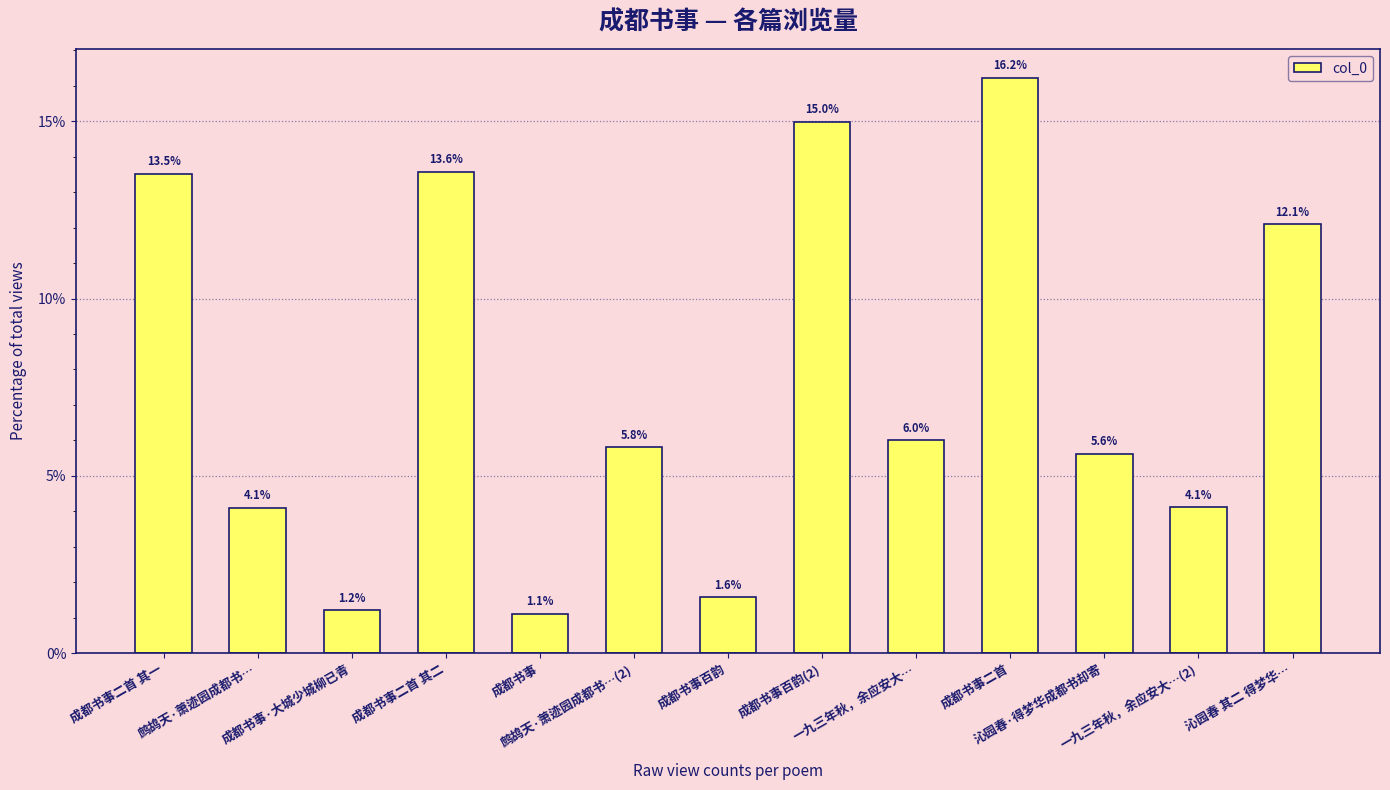

What is the label of the 5th bar from the left?

成都书事